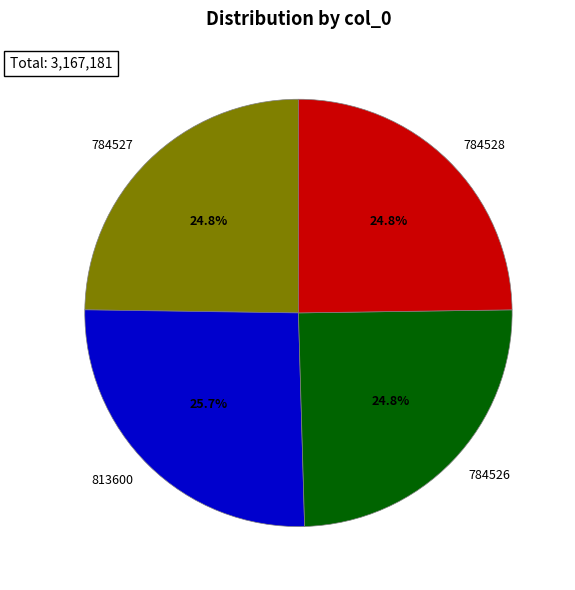

How many segments does this pie chart have?

4